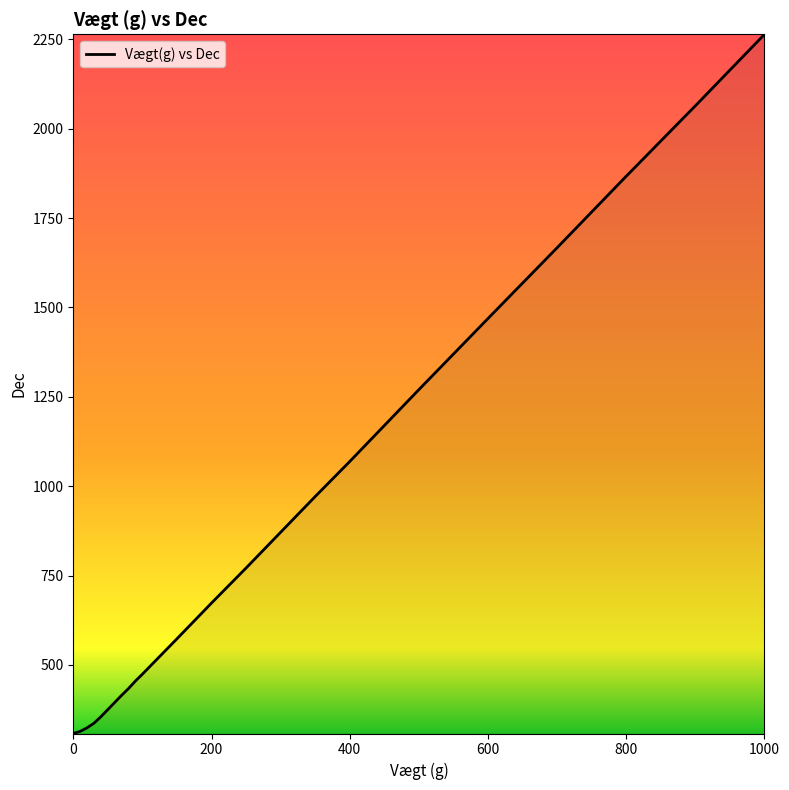

What is the difference between the maximum and minimum values?

1956